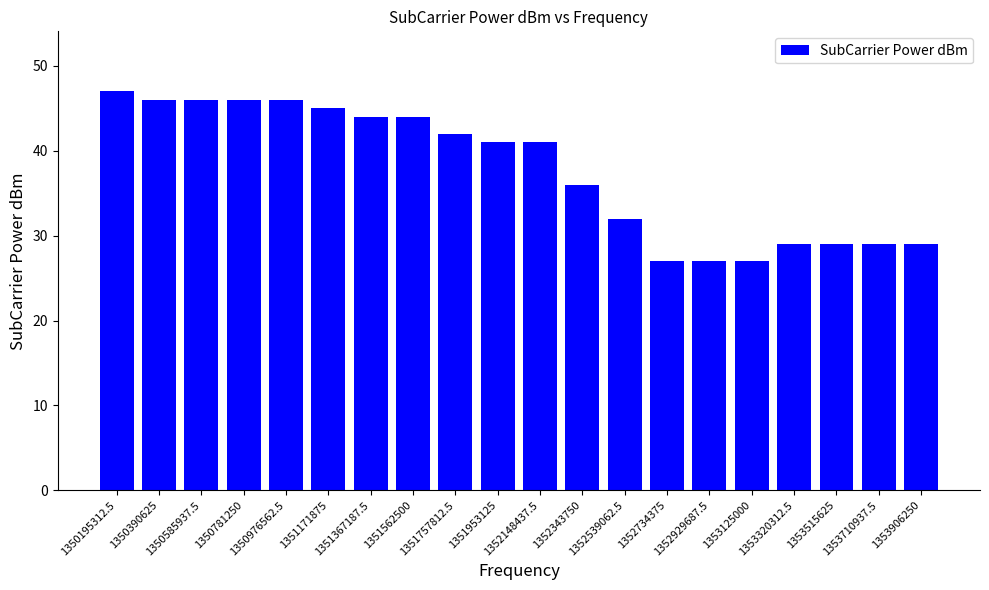

How many series are shown in this chart?

1